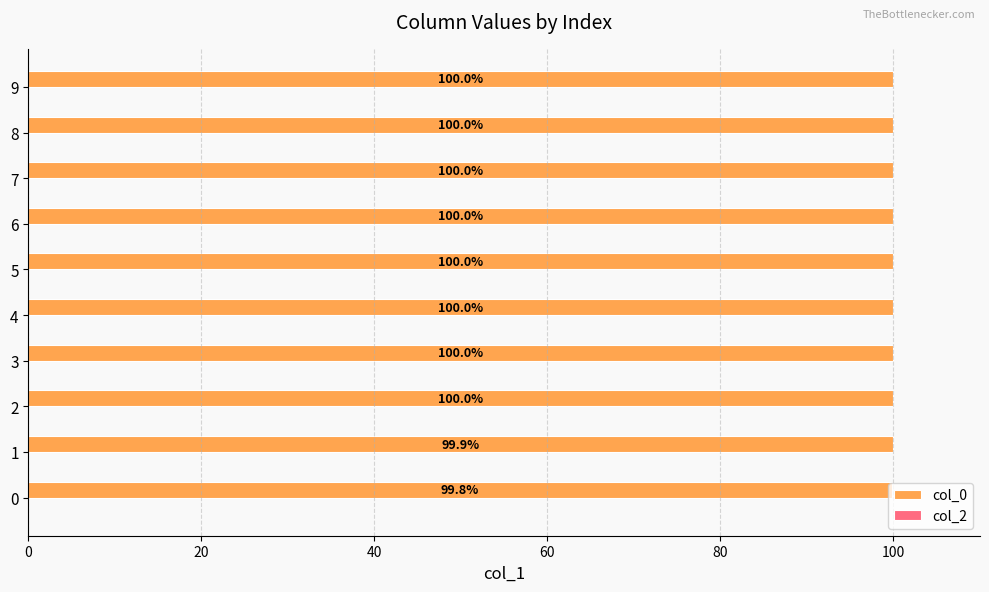

True or false: the data shows 152.4 at 2.

False